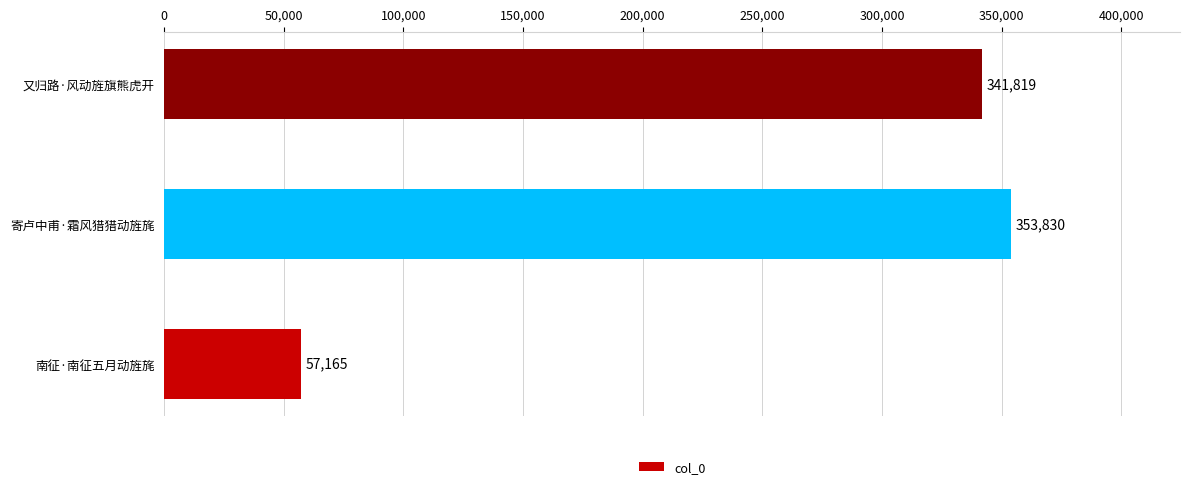

The chart shows a value of 215849 at 又归路·风动旌旗熊虎开. True or false?

False